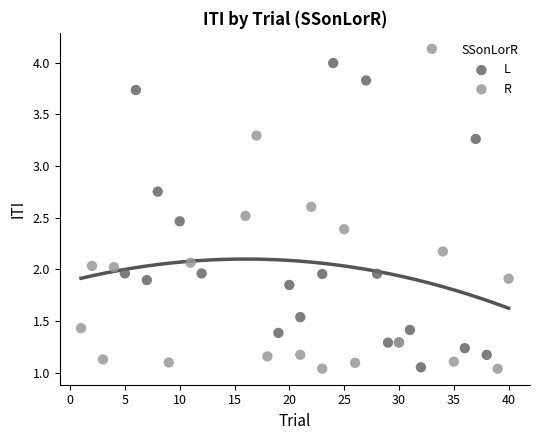

What are all the series names shown in the legend?

L, R